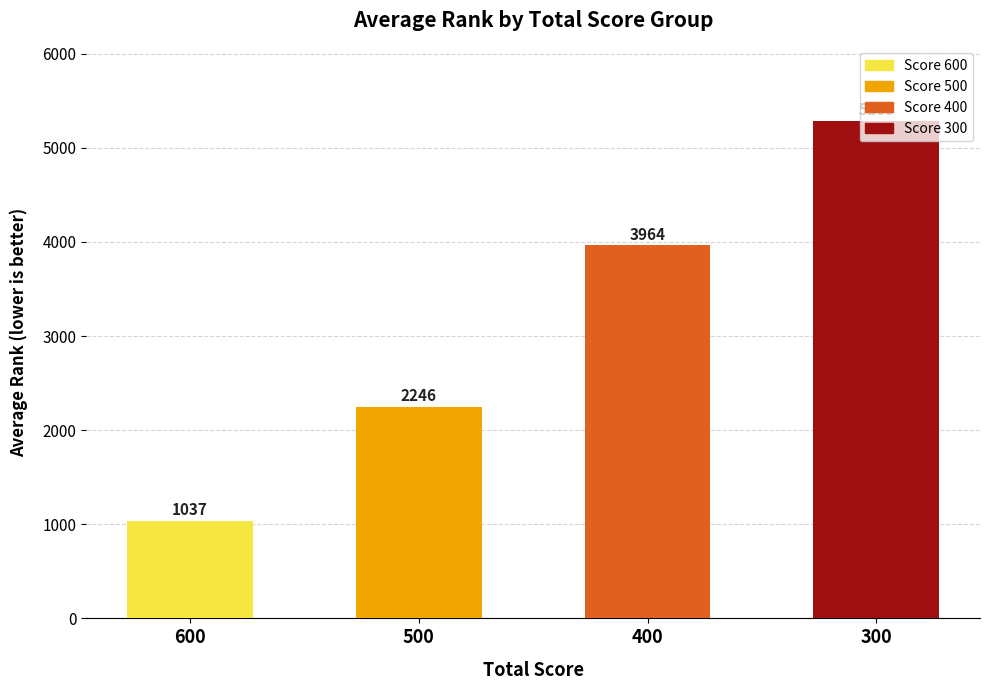

List the labels in order of value, largest first.

300, 400, 500, 600